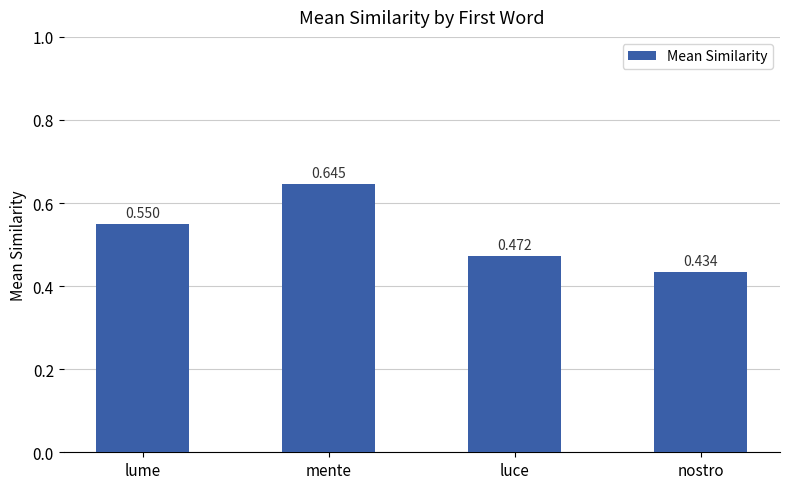

Where is the data nearest to the value 0?

nostro